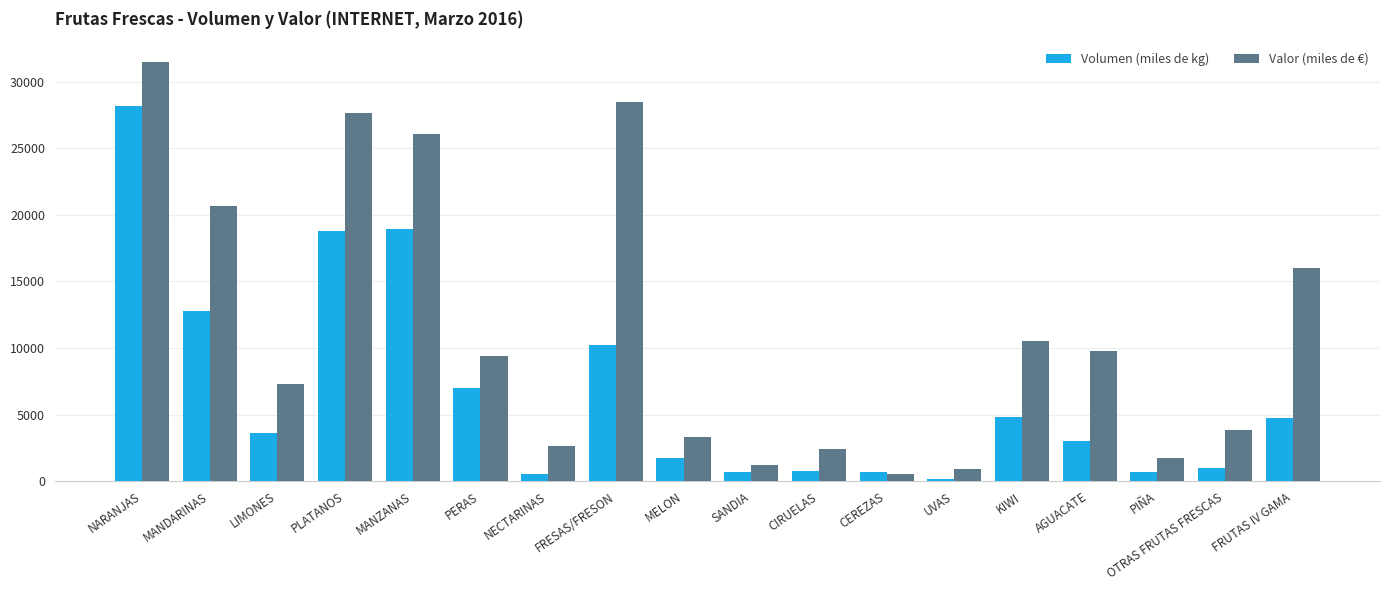

What is the difference between the Volumen (miles de kg) values at PERAS and MANDARINAS?

5758